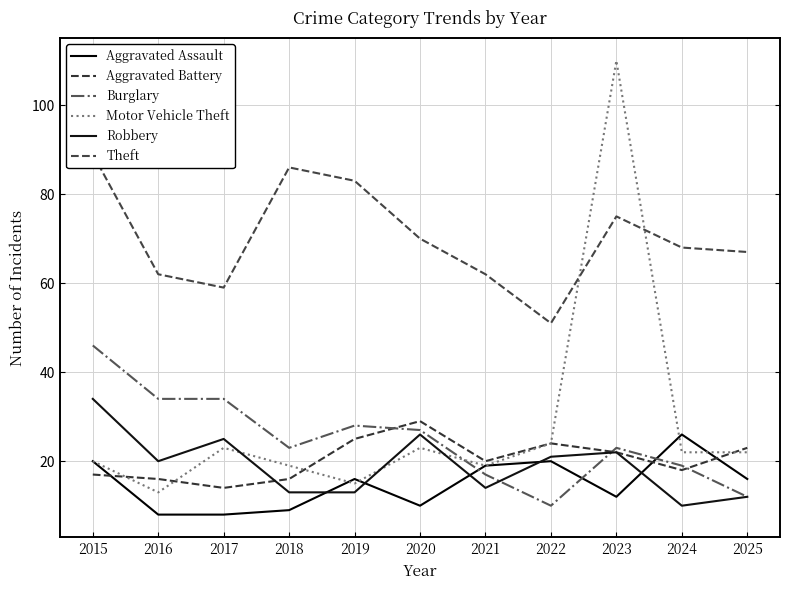

True or false: Burglary has more than 1 interior local peaks.

True